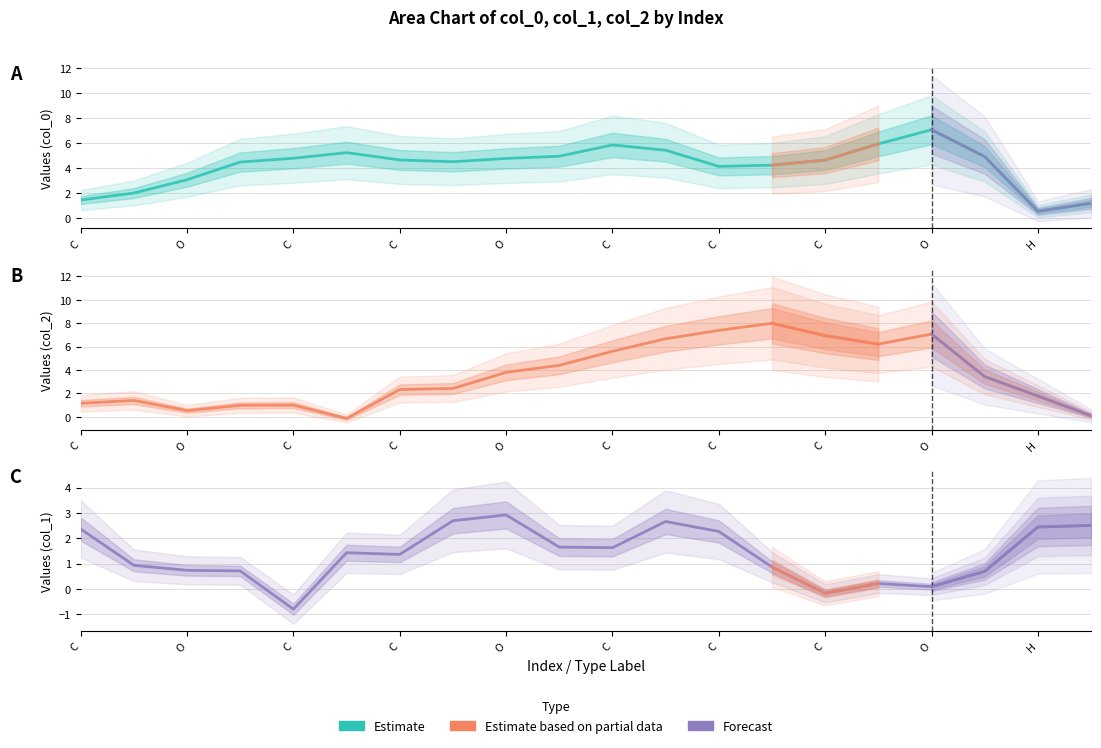

How many interior local valleys does the col_2 series have?

3